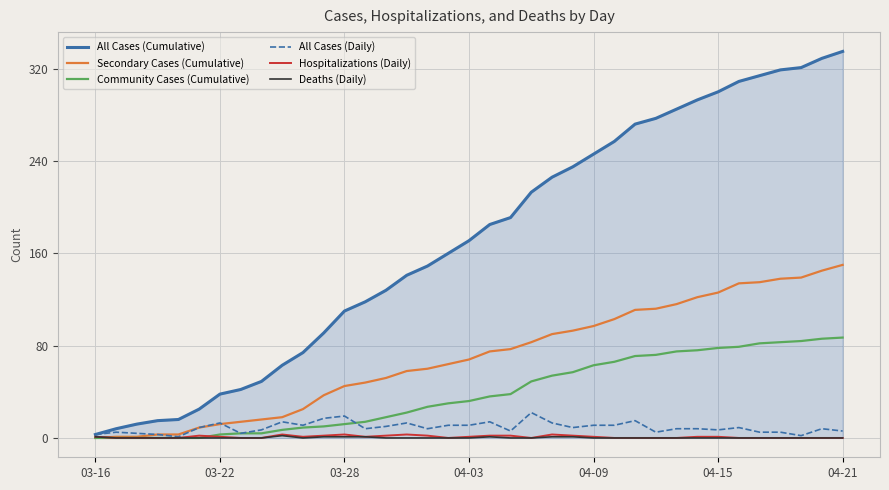

Which series has the largest range (max minus min)?

All Cases (Cumulative)